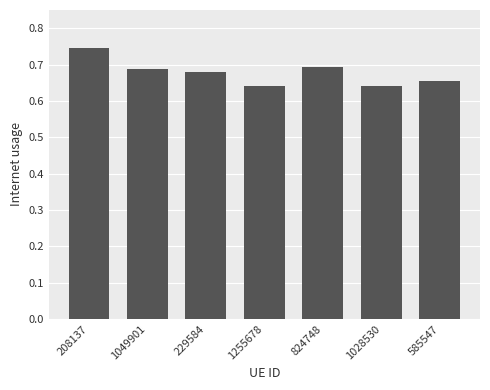

Are the bars grouped side by side (vs. stacked)?

No